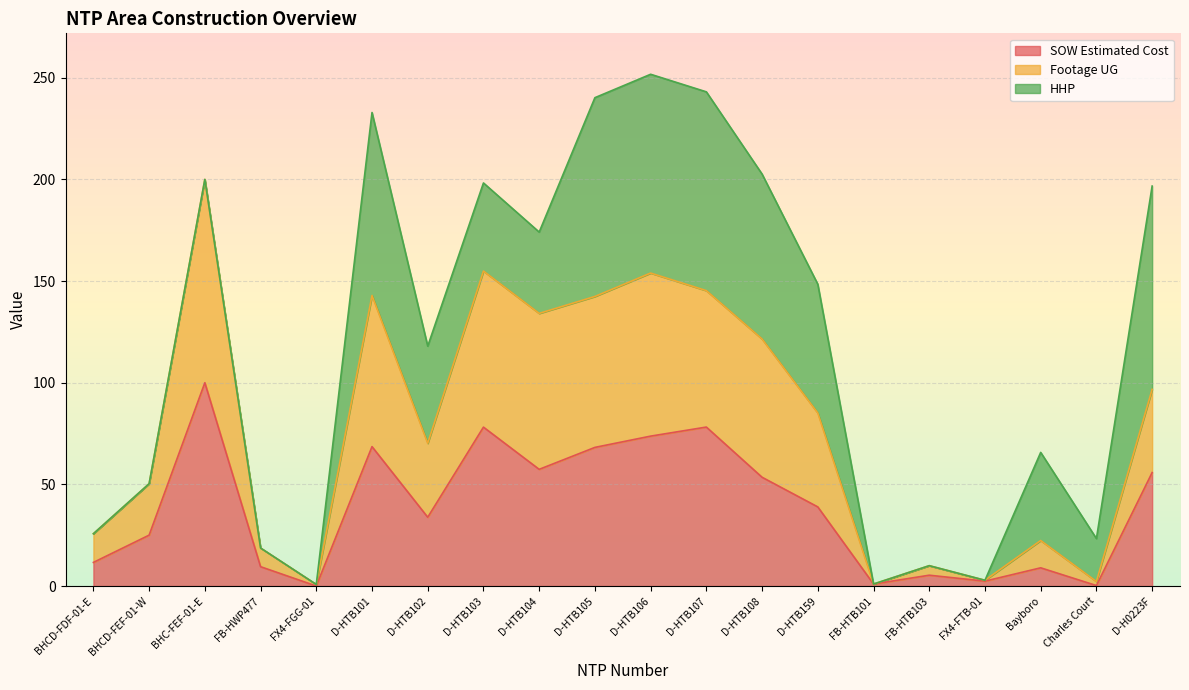

What is the total value across all series at Bayboro?

65.7